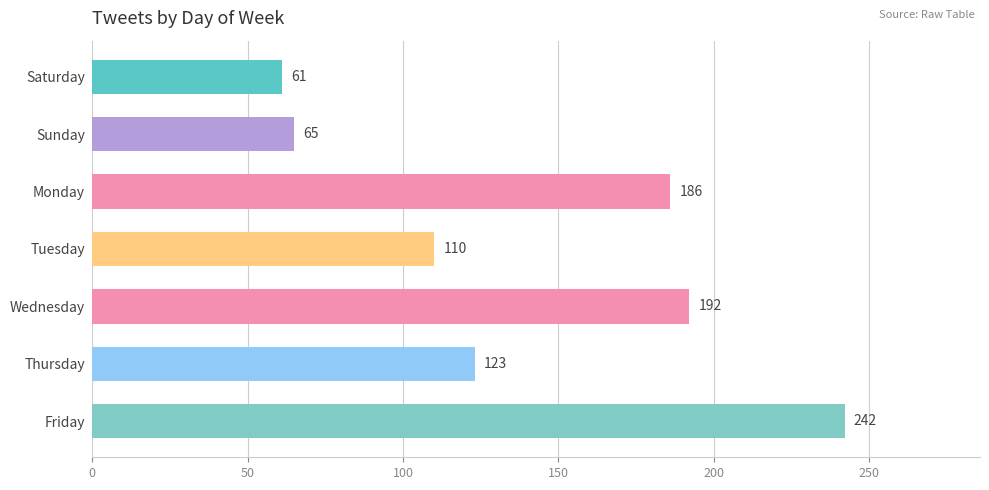

Rank the categories by value from highest to lowest.

Friday, Wednesday, Monday, Thursday, Tuesday, Sunday, Saturday